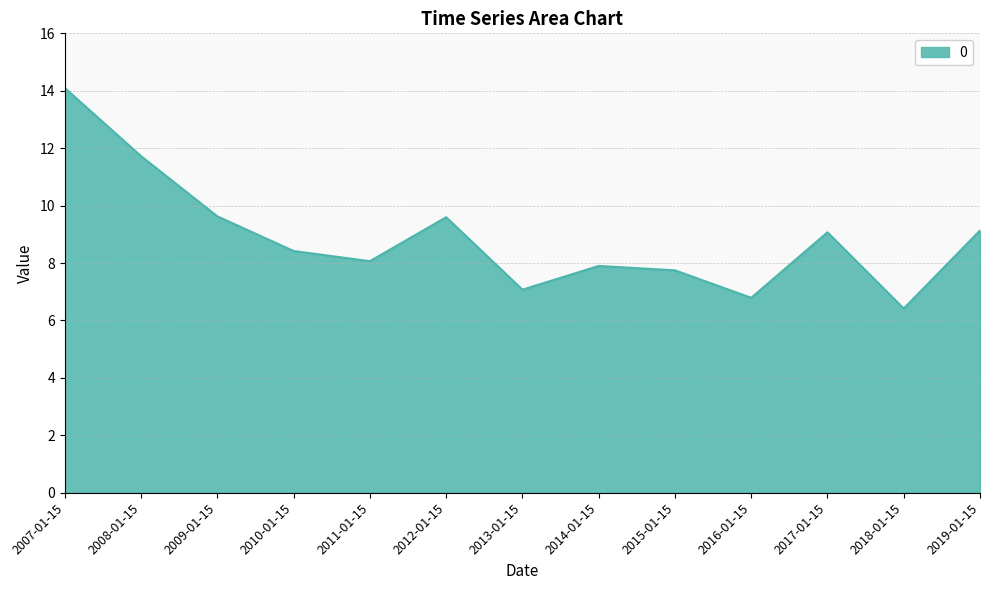

What position from the left is 2014-01-15?

8